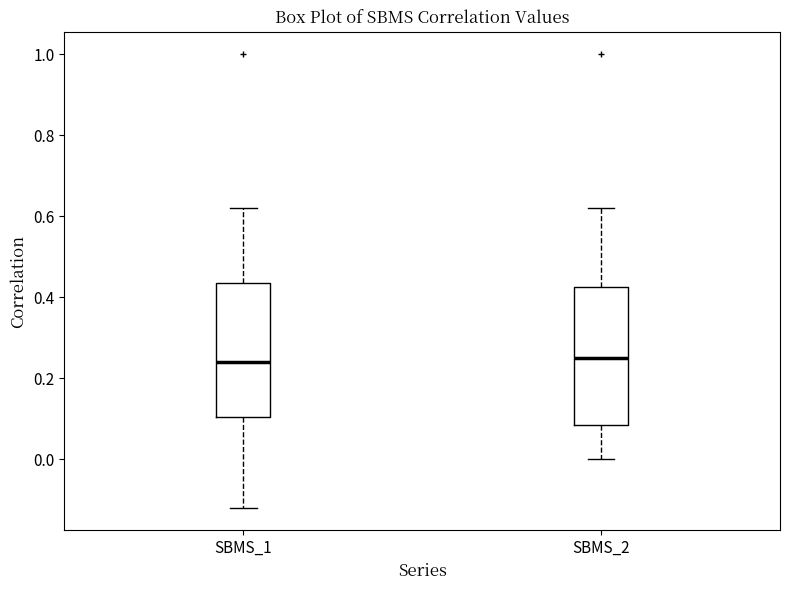

Reading left to right, read every box against the y-axis: the position of its median line, the range the box covers, and the ends of its whiskers. The values are not printed on the chart, so give them approximately, as read against the axis.

SBMS_1: median 0.24, box 0.10 to 0.44, whiskers -0.12 to 0.62
SBMS_2: median 0.26, box 0.08 to 0.42, whiskers 0.00 to 0.62